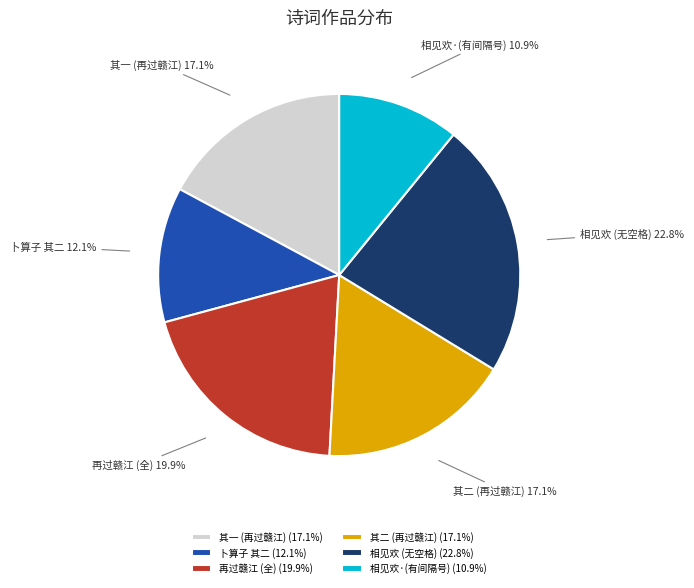

To the nearest percent, what is the average slice percentage?

17%